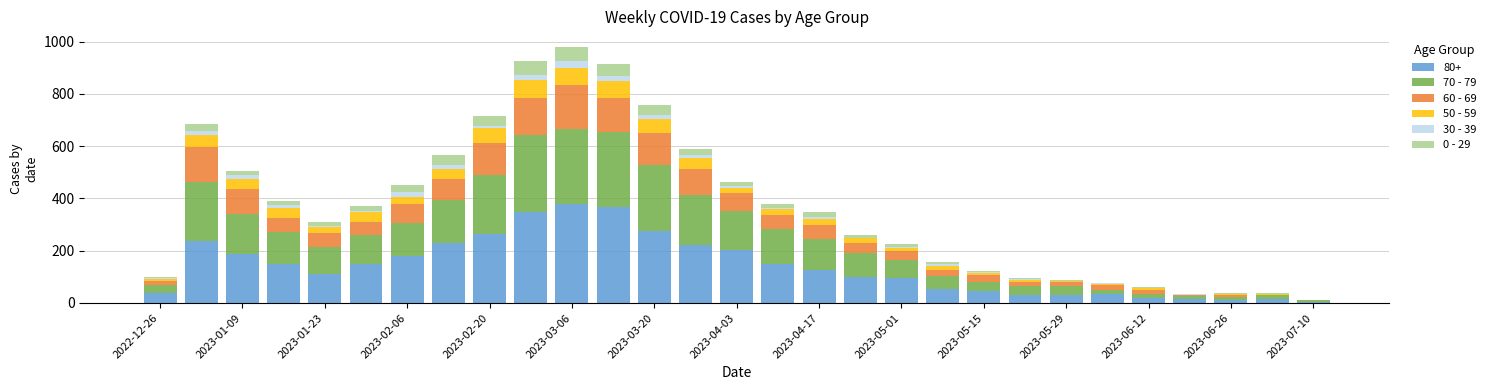

Count the number of categories in the chart.

29